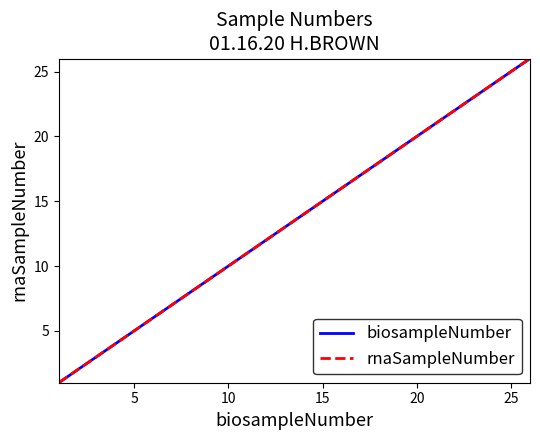

At which category is the sum across all series the highest?

25